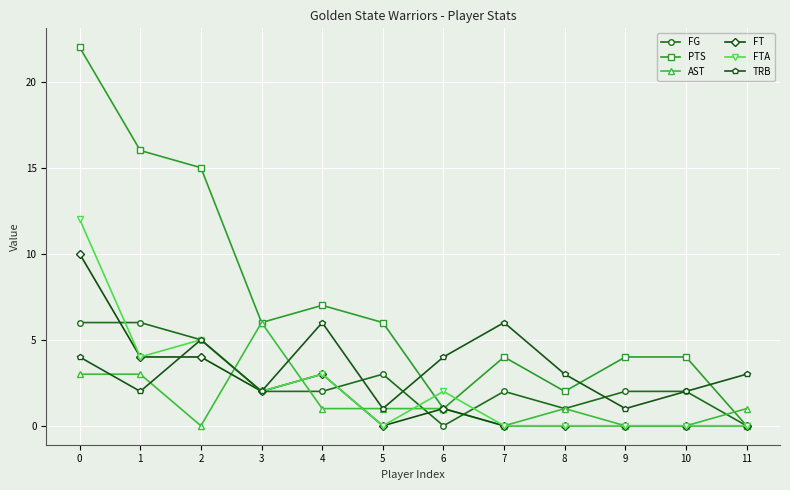

What is the greatest value displayed?

22